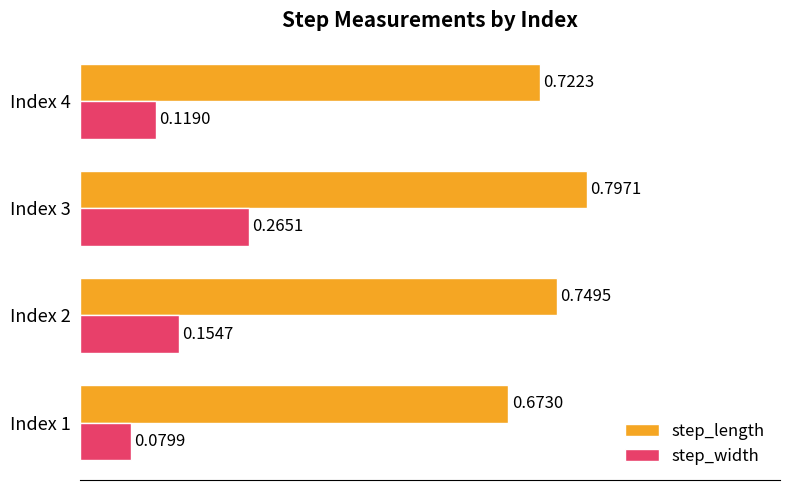

At how many categories does at least one series exceed 0?

4